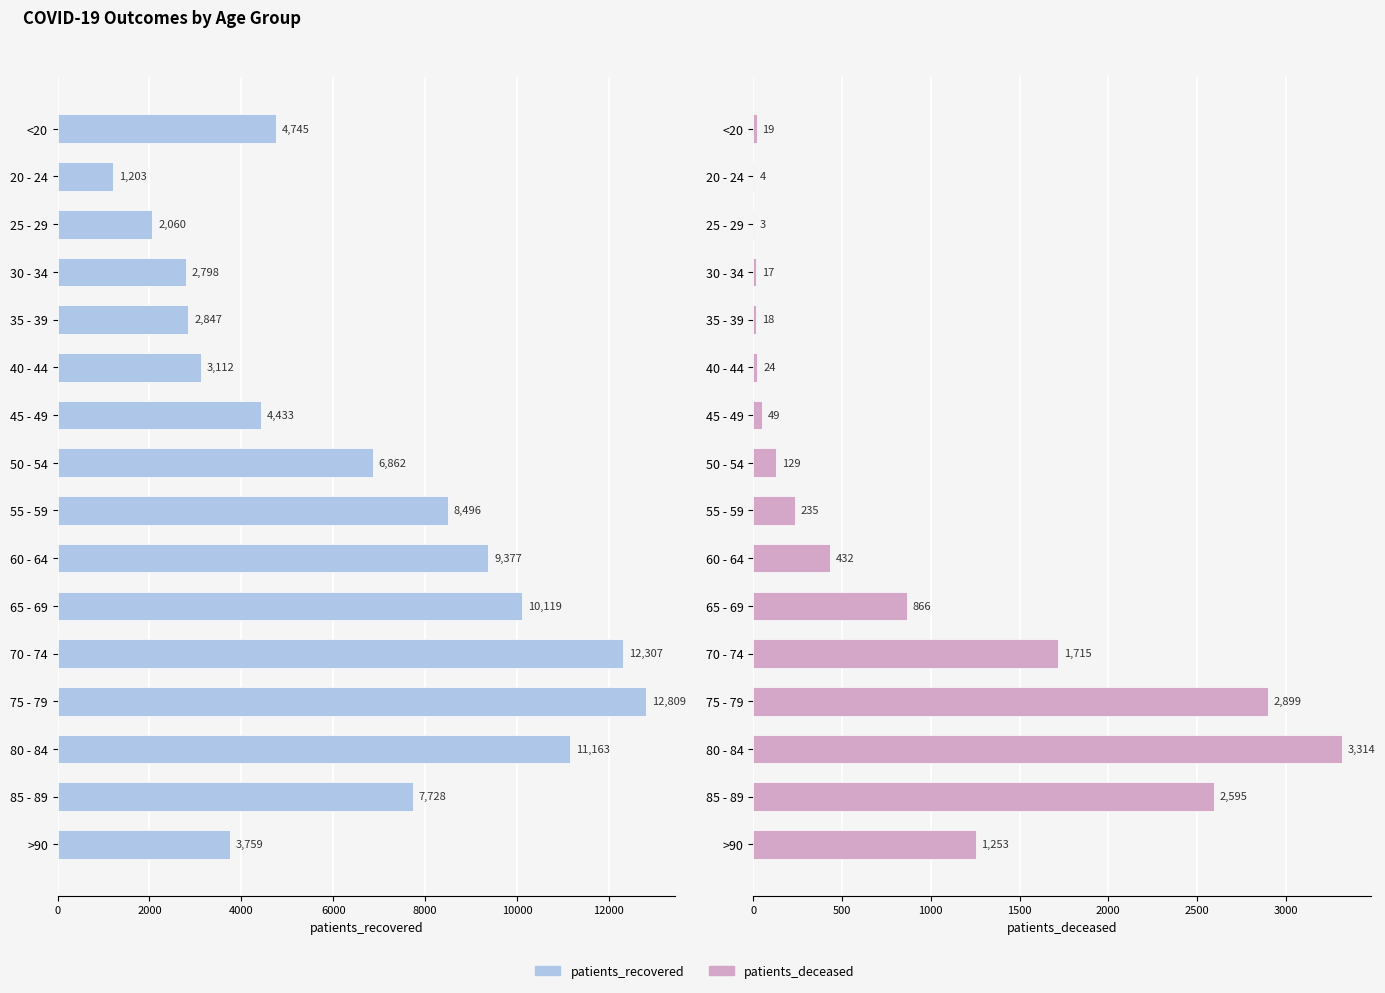

How many values in the patients_recovered series are below 6862?

8